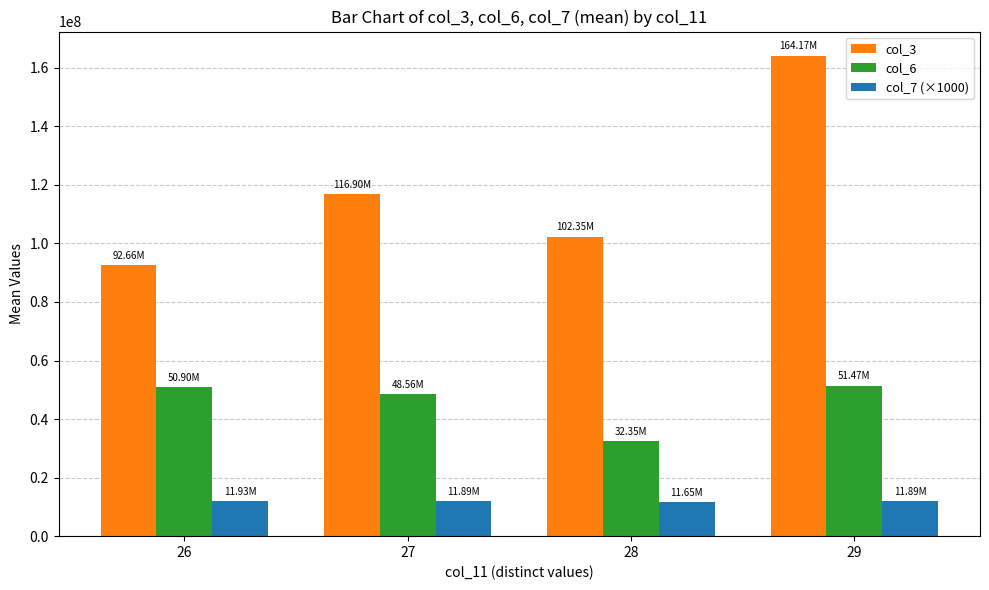

List the series in order of their overall mean, lowest first.

col_7 (×1000), col_6, col_3